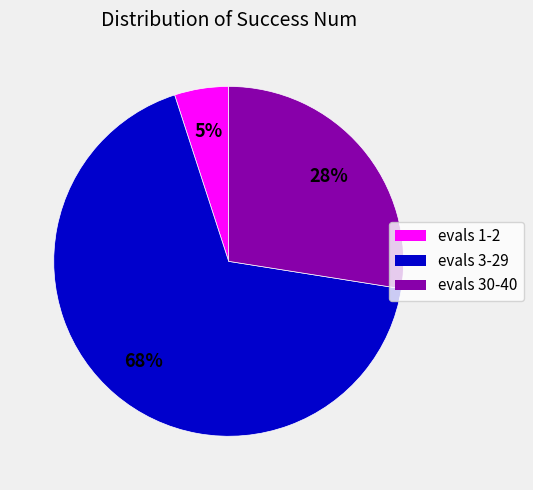

What is the ratio of the value at evals 30-40 to the value at evals 3-29?

0.4